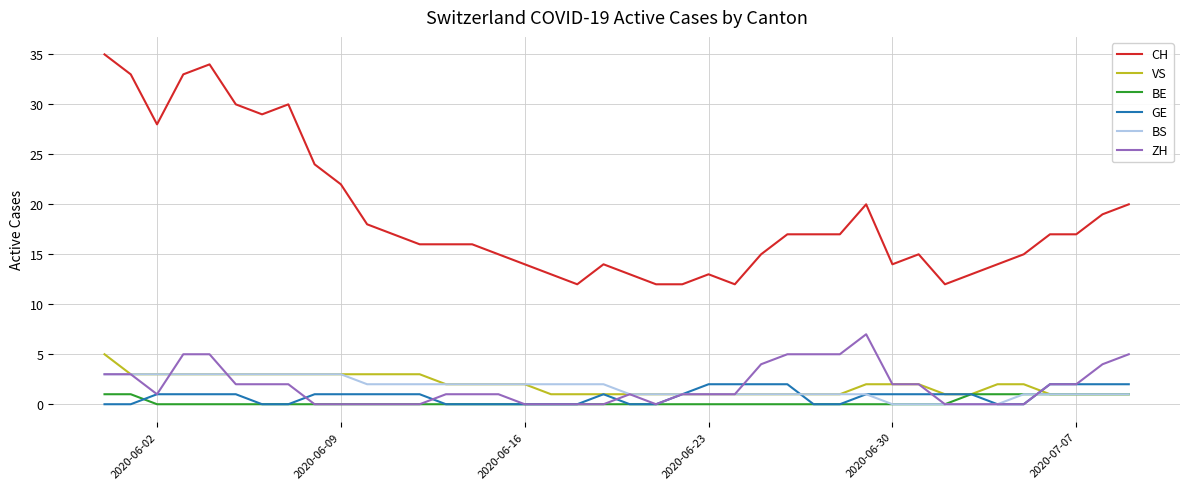

Count the number of categories in the chart.

40